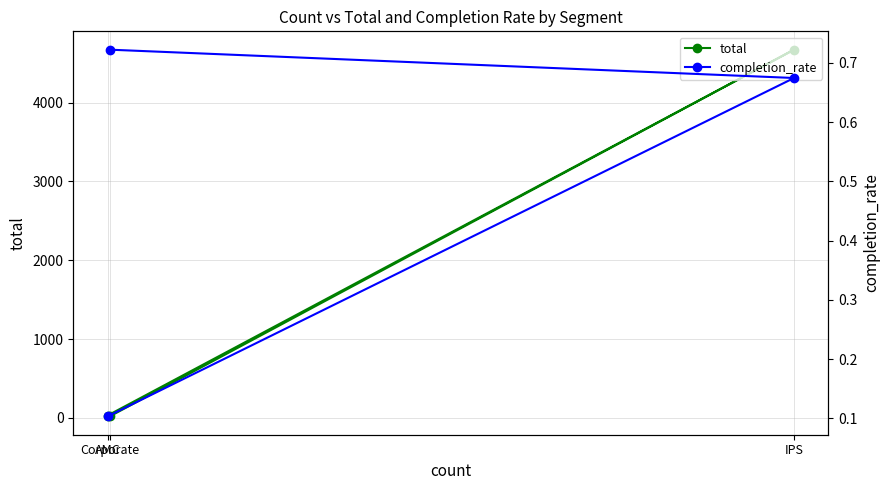

How many data points in total are above 29?

1